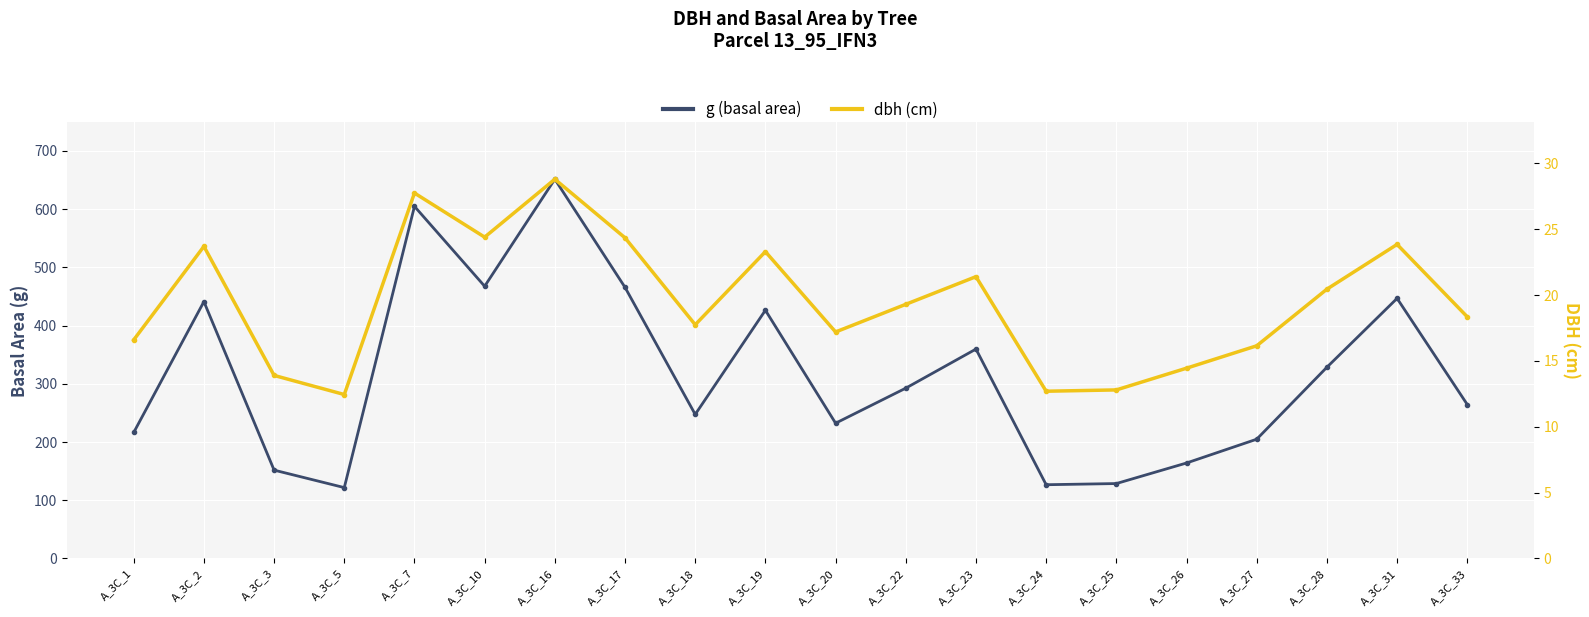

True or false: g and dbh cross at least once.

False